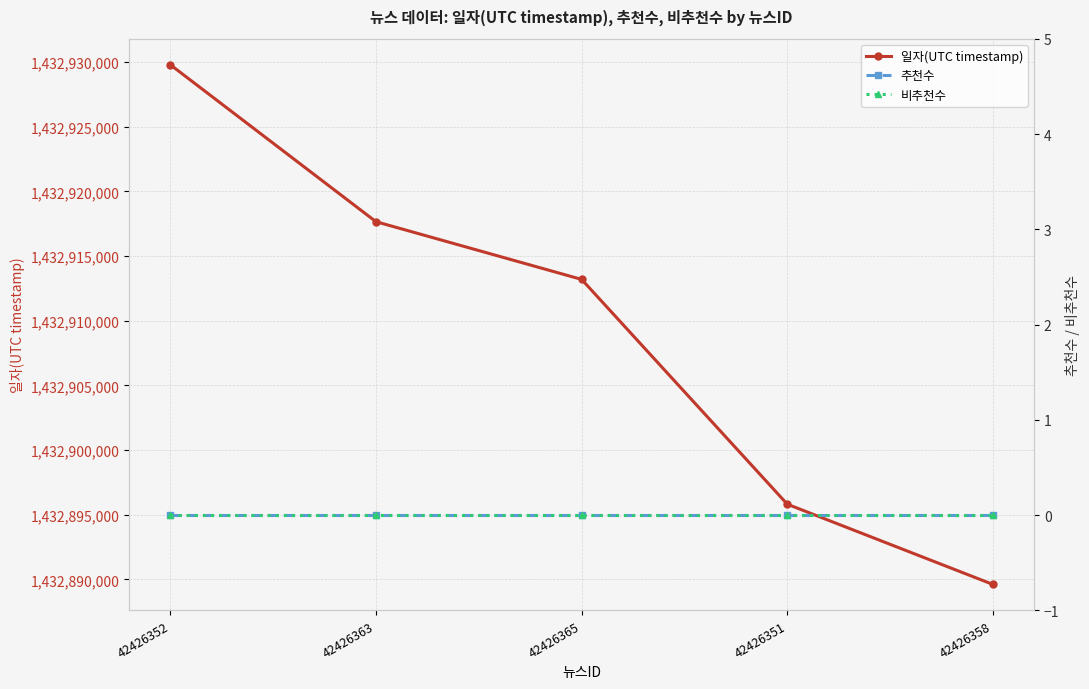

Which label corresponds to the largest value in the chart?

42426352